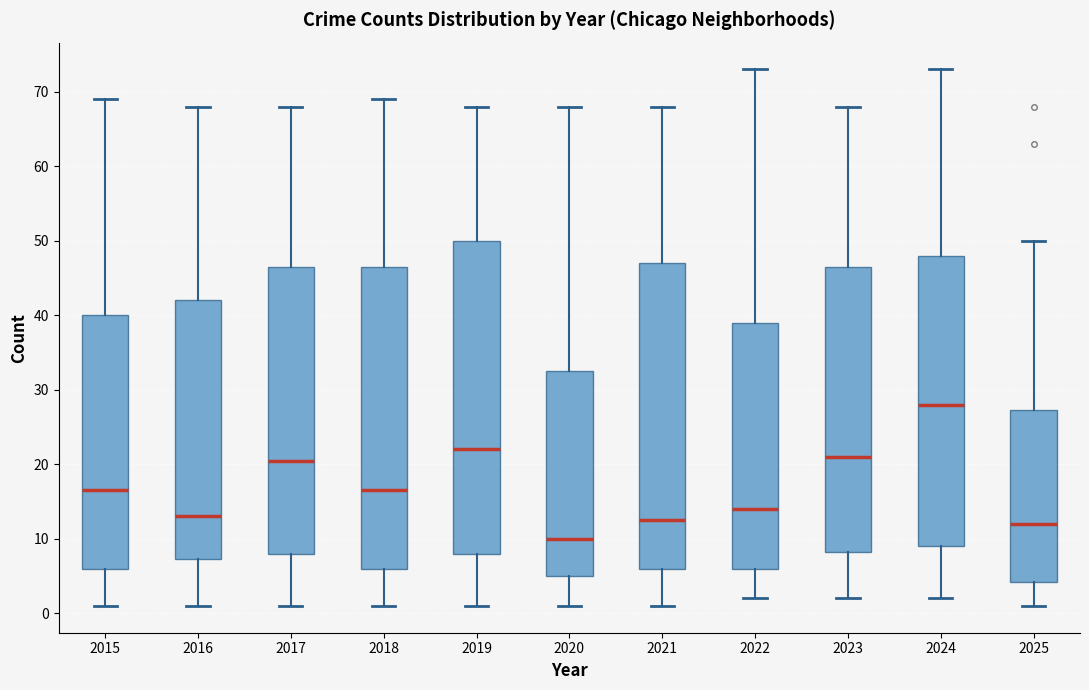

Which box's median line is the lowest?

2020